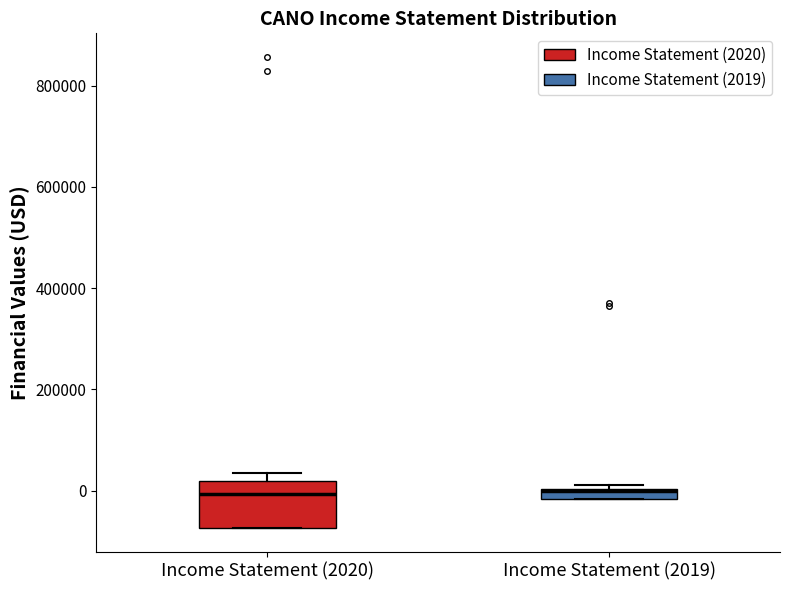

Comparing the boxes themselves (not the whiskers), which one is the tallest?

Income Statement (2020)